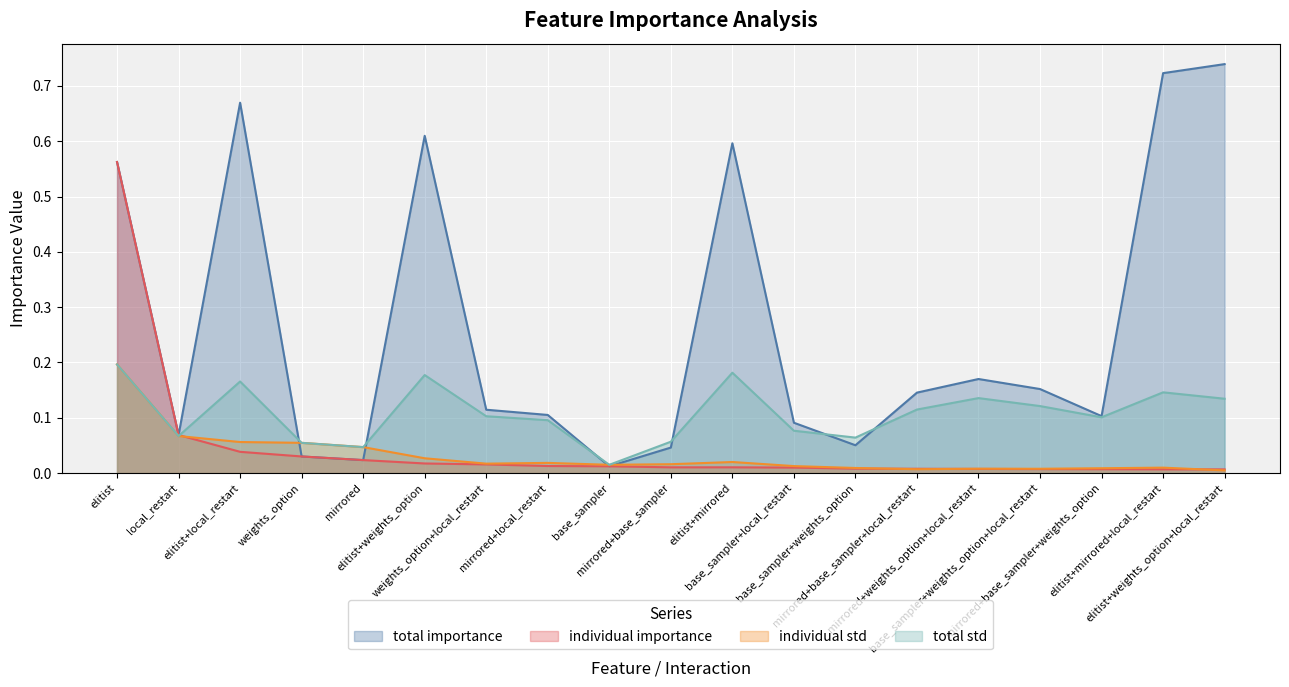

What is the value of the total importance point at the 3rd from the left?

0.7